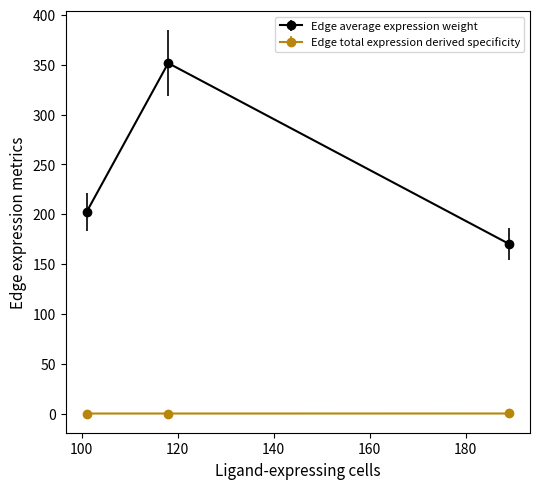

Which series has the widest spread of values?

Edge average expression weight